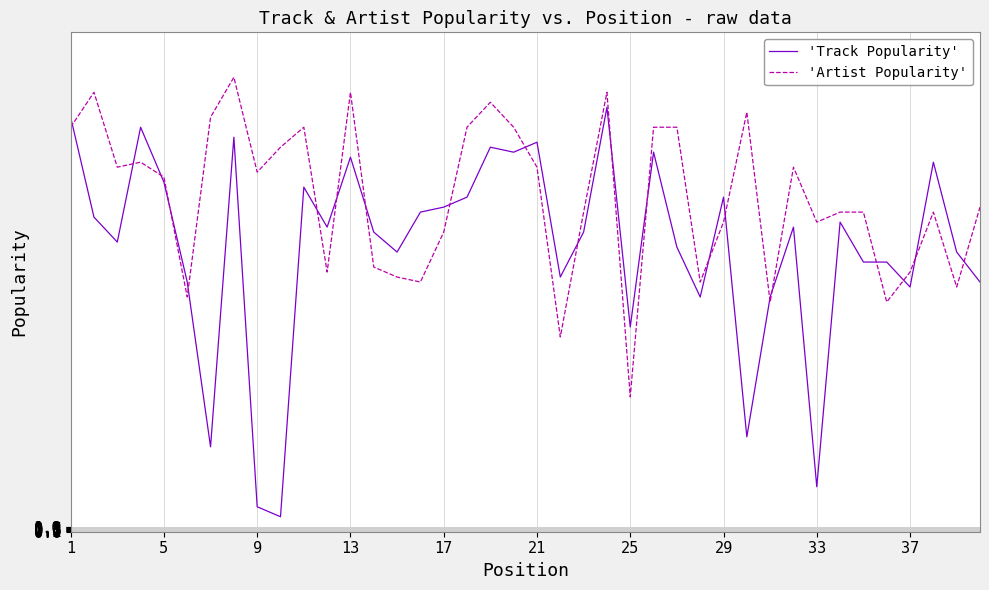

Which series has the largest range (max minus min)?

'Track Popularity'